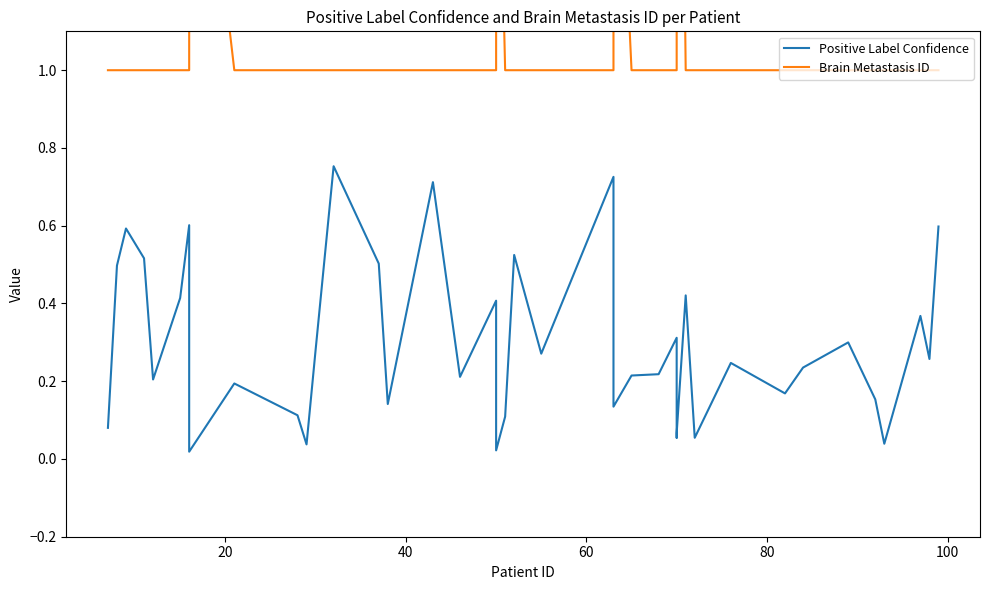

What is the spread (max minus min) of values at 40?

0.4